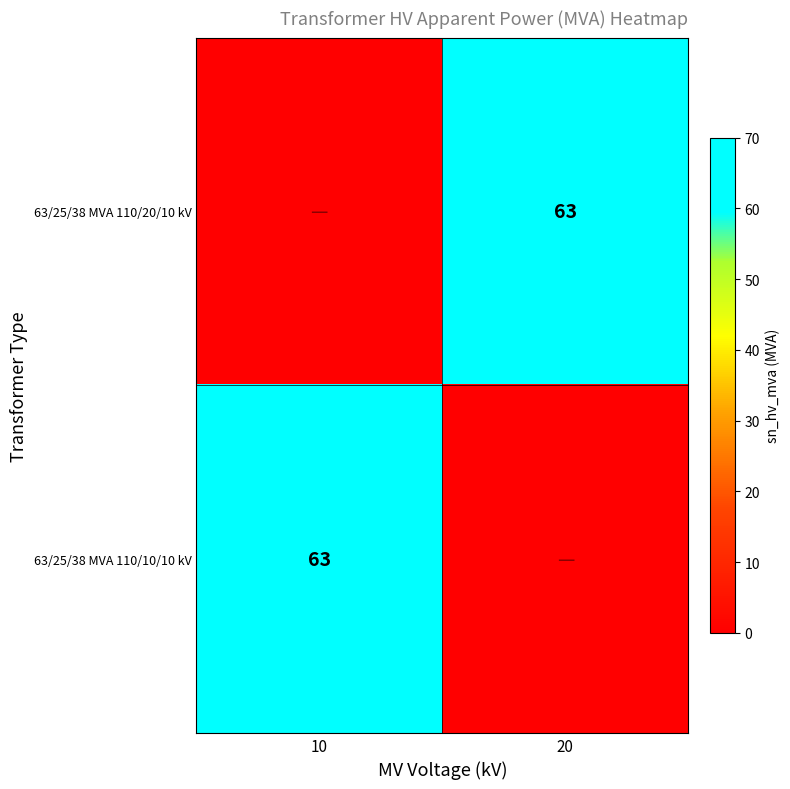

Is it true that 63/25/38 MVA 110/20/10 kV equals 89 at 20?

False